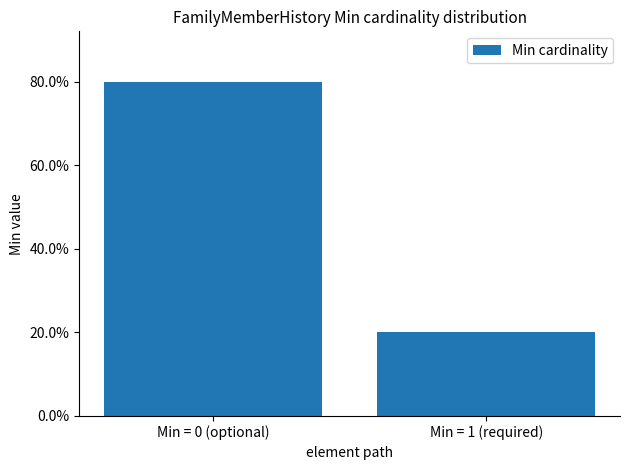

Does the chart contain any negative values?

No